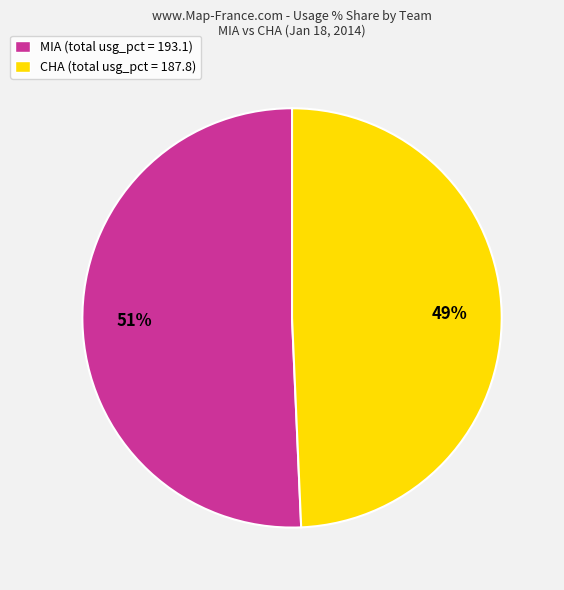

Is there a majority slice in this chart?

Yes